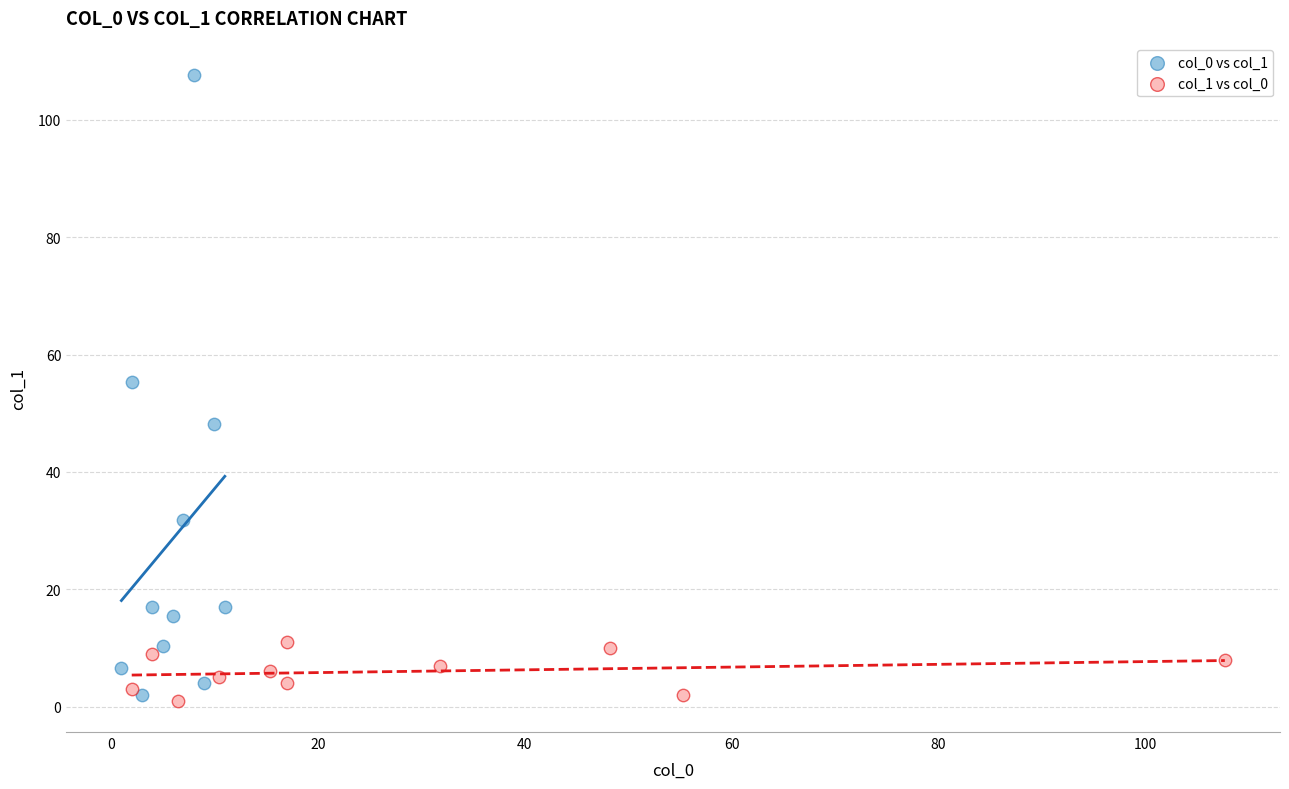

Which series has the widest spread of Y values?

col_0 vs col_1